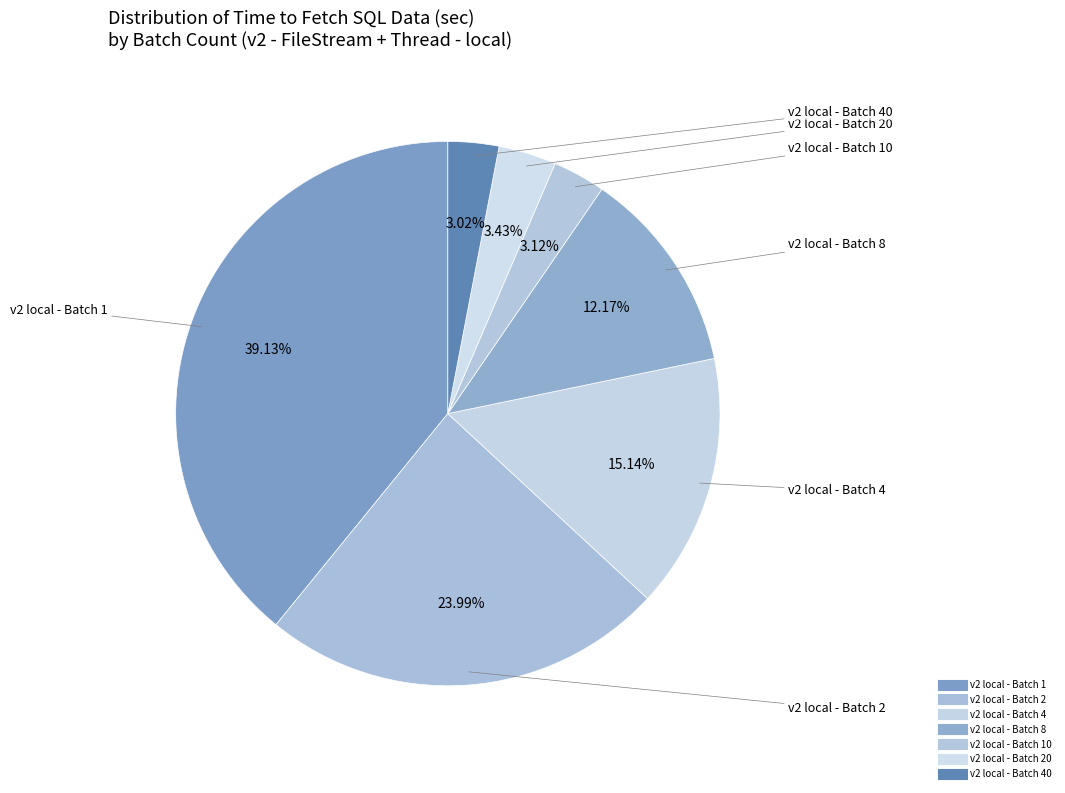

Count the number of slices in the pie.

7